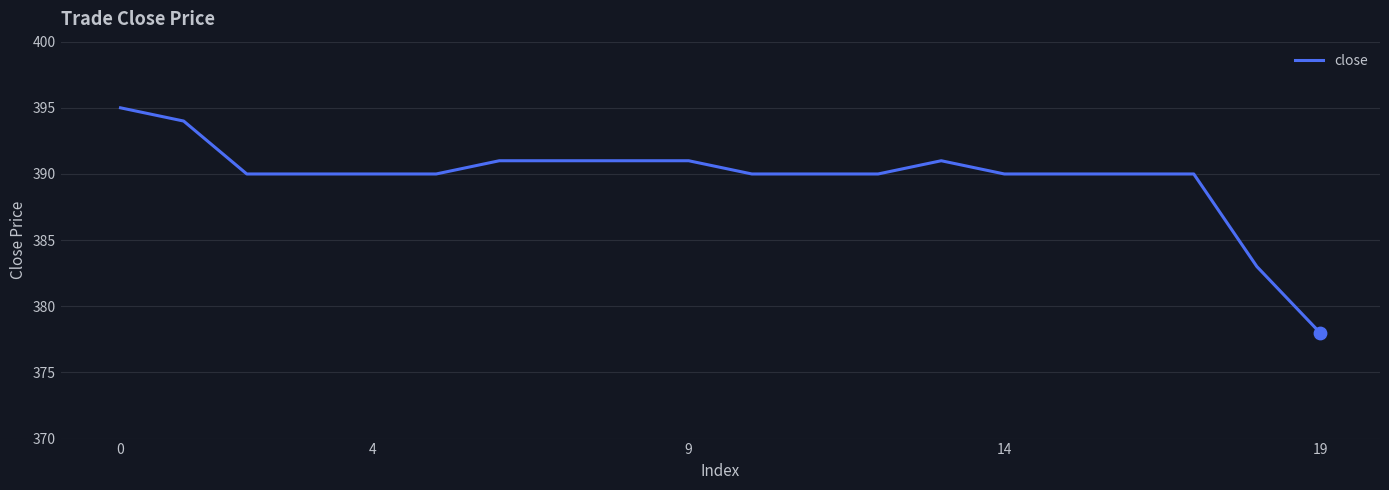

What is the greatest value displayed?

395